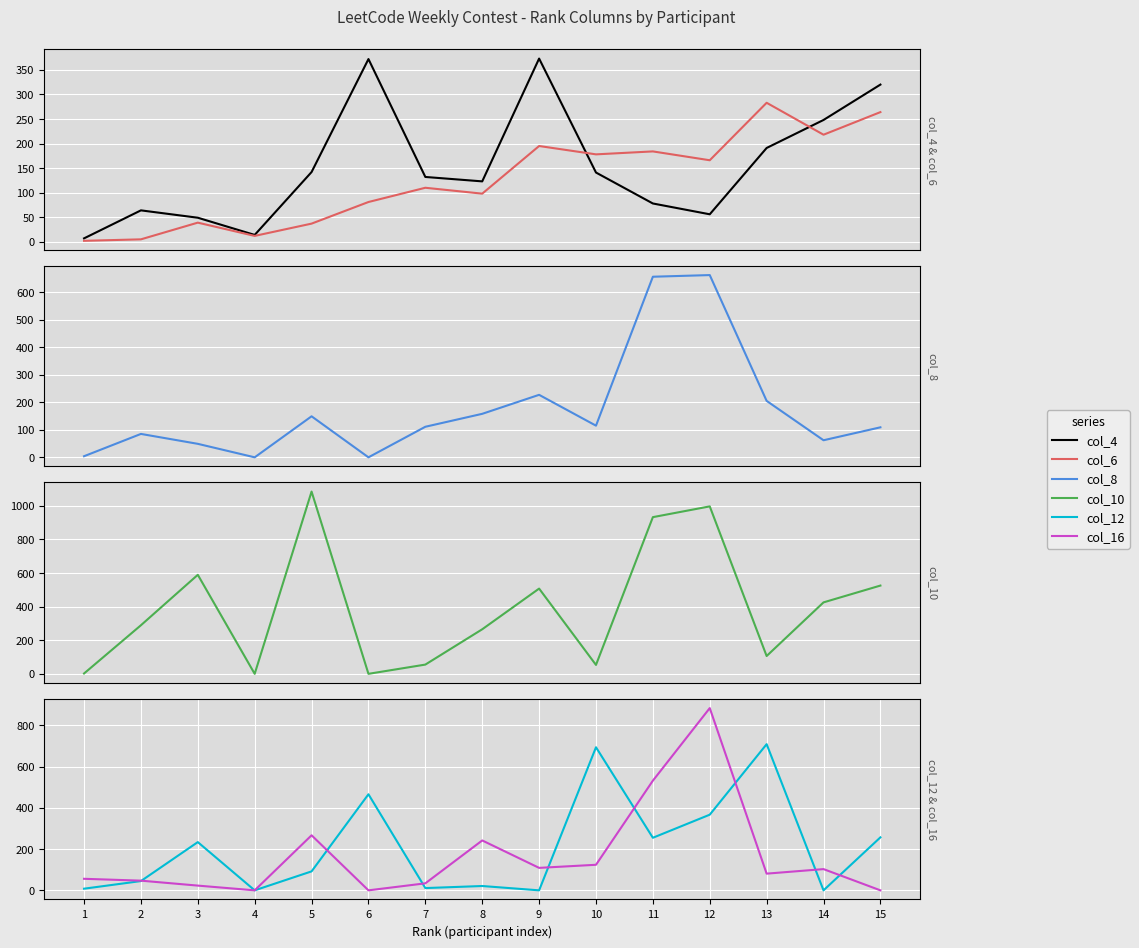

At which label does col_8 (rank) first exceed 111?

5